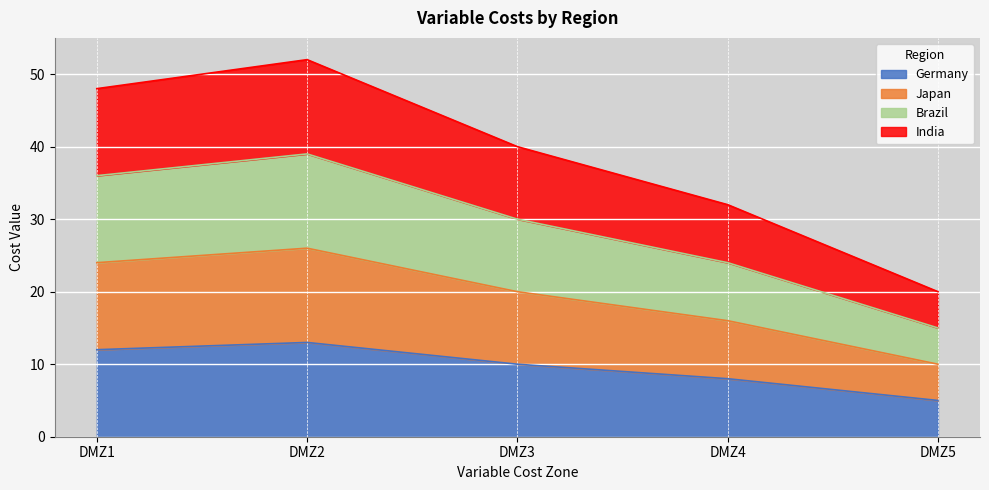

Does the chart display data point markers on the line(s)?

No